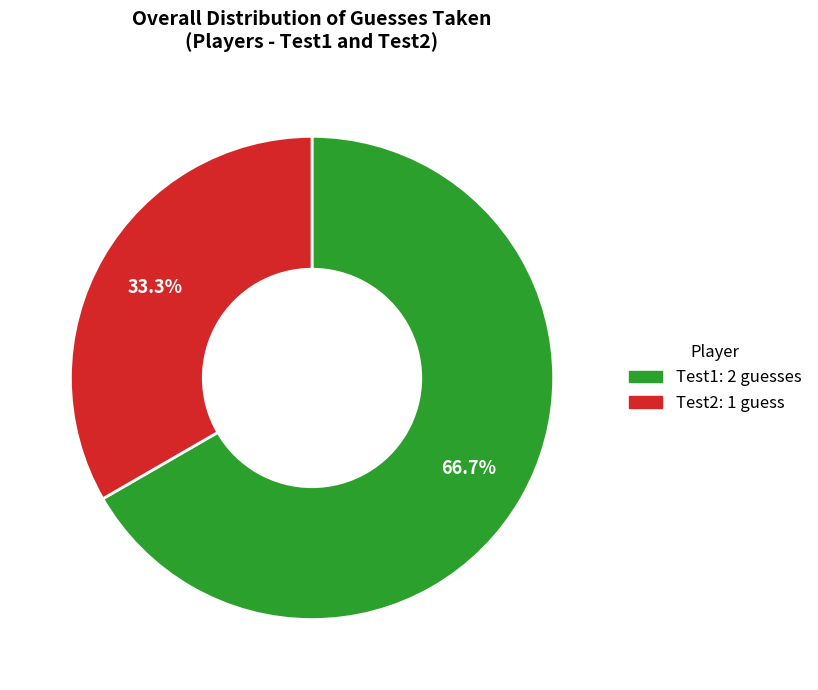

Rank the categories by value from lowest to highest.

Test2, Test1